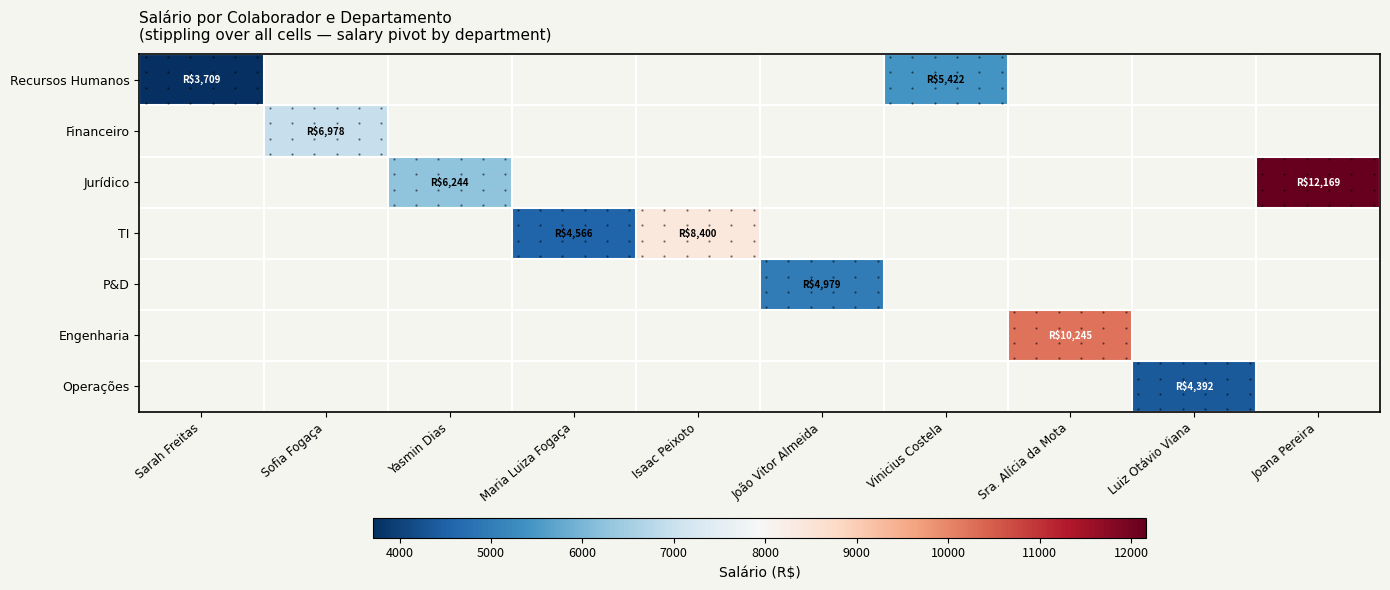

Which has a higher value, Vinicius Costela or Joana Pereira?

Joana Pereira